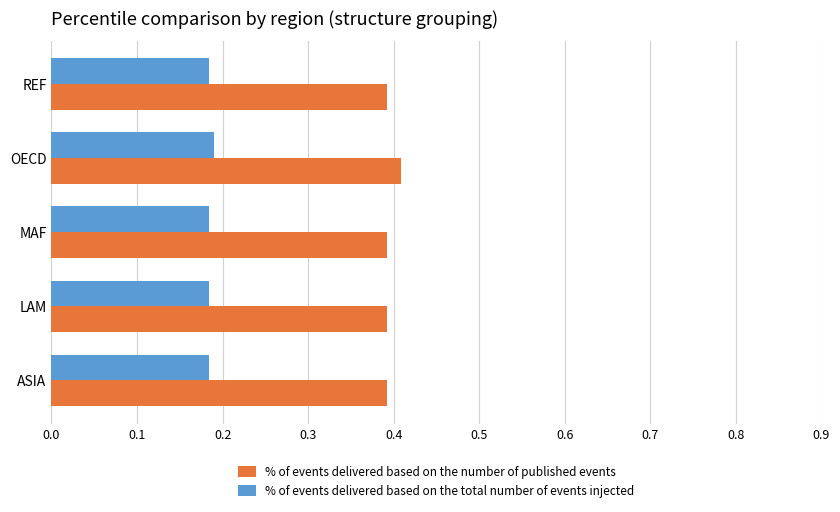

What is the sum of all % of events delivered based on the number of published events values?

2.0